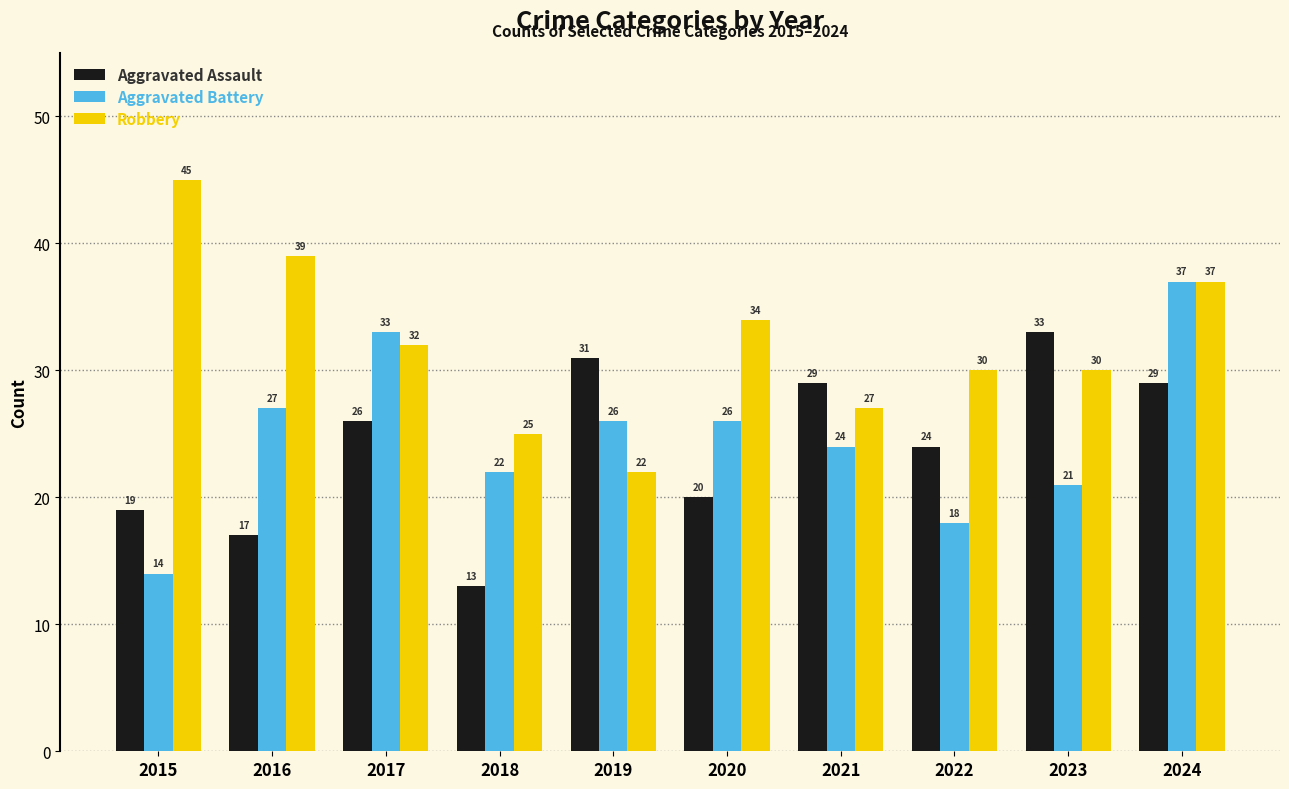

True or false: Robbery has a value of 49 at 2023.

False